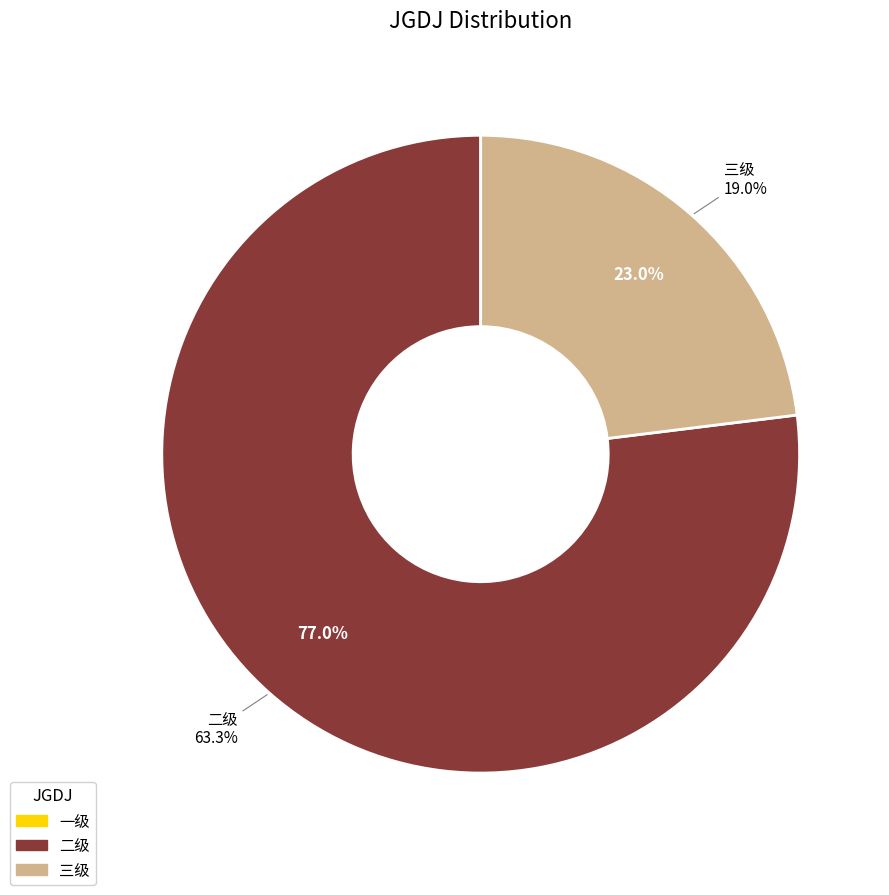

True or false: 二级 accounts for 82% of the total.

False